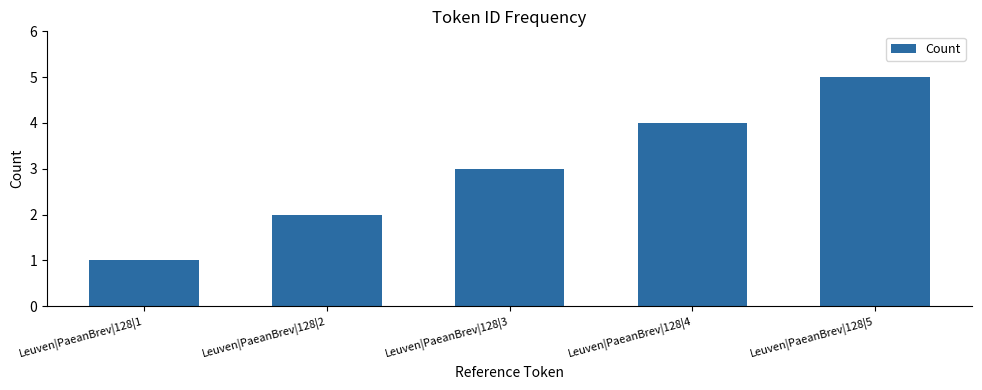

What is the approximate value at Leuven|PaeanBrev|128|3?

3